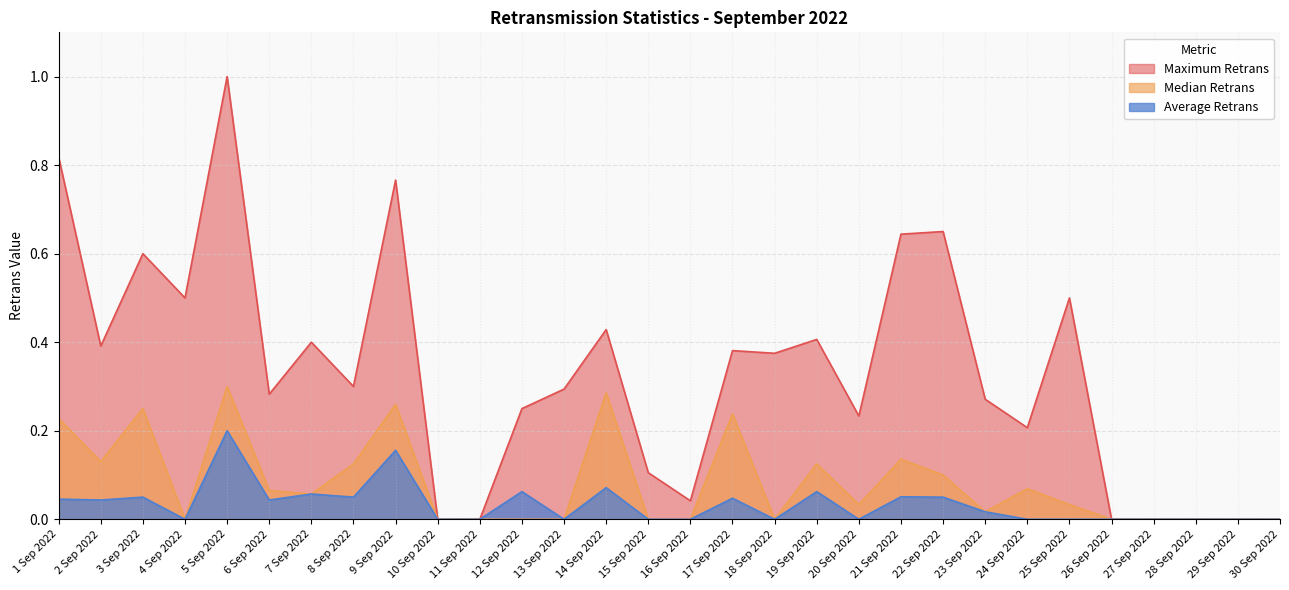

At which category does Median Retrans reach its first local peak?

3 Sep 2022